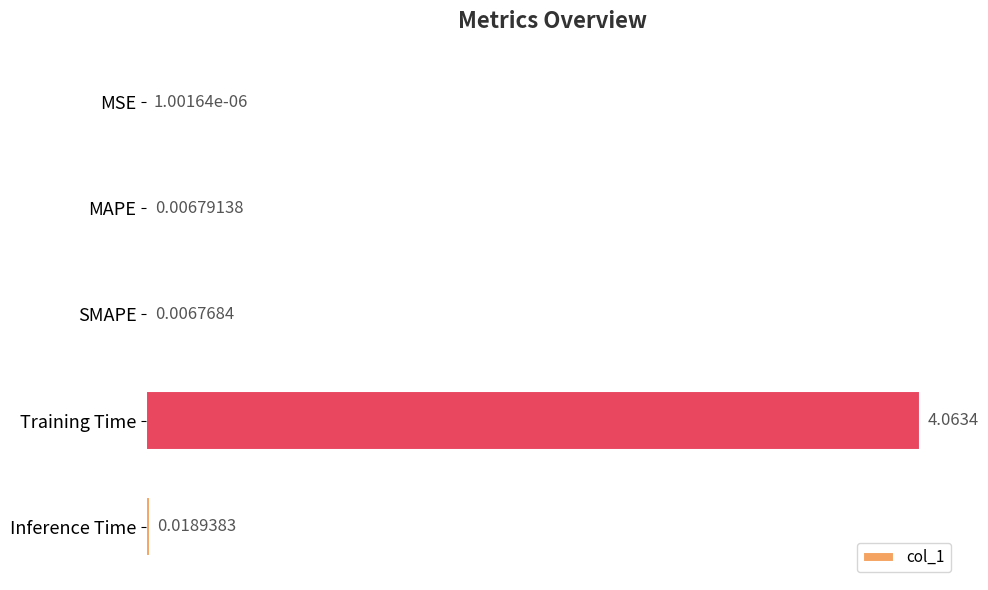

Are the bars horizontal?

Yes